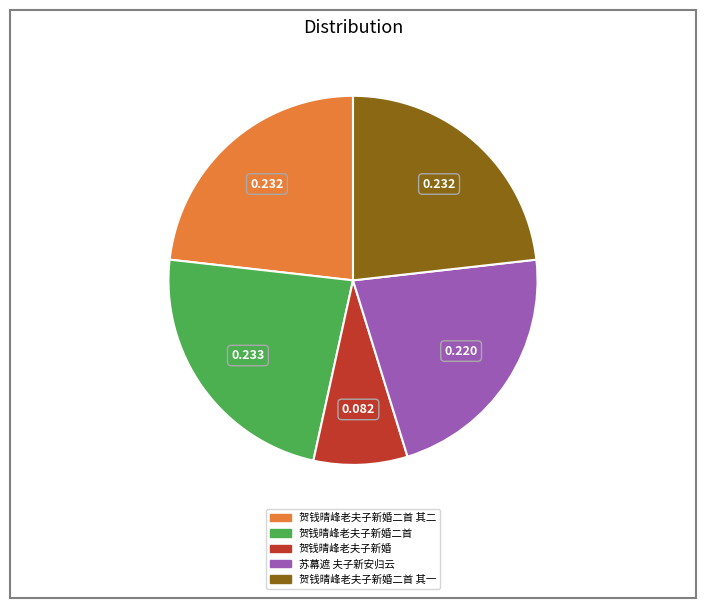

Count the number of slices in the pie.

5